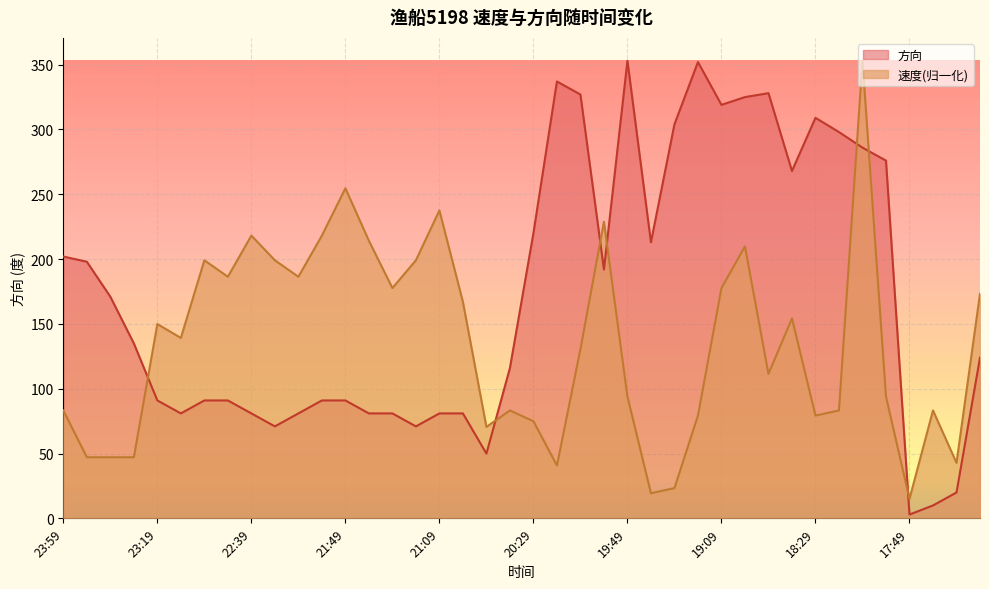

At which category does 方向 reach its first local peak?

20:19